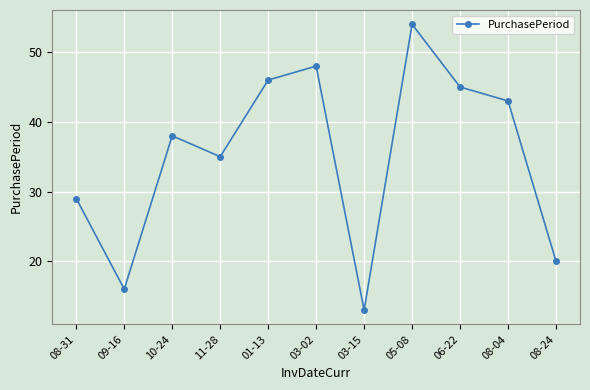

Rank the categories by value from lowest to highest.

03-15, 09-16, 08-24, 08-31, 11-28, 10-24, 08-04, 06-22, 01-13, 03-02, 05-08